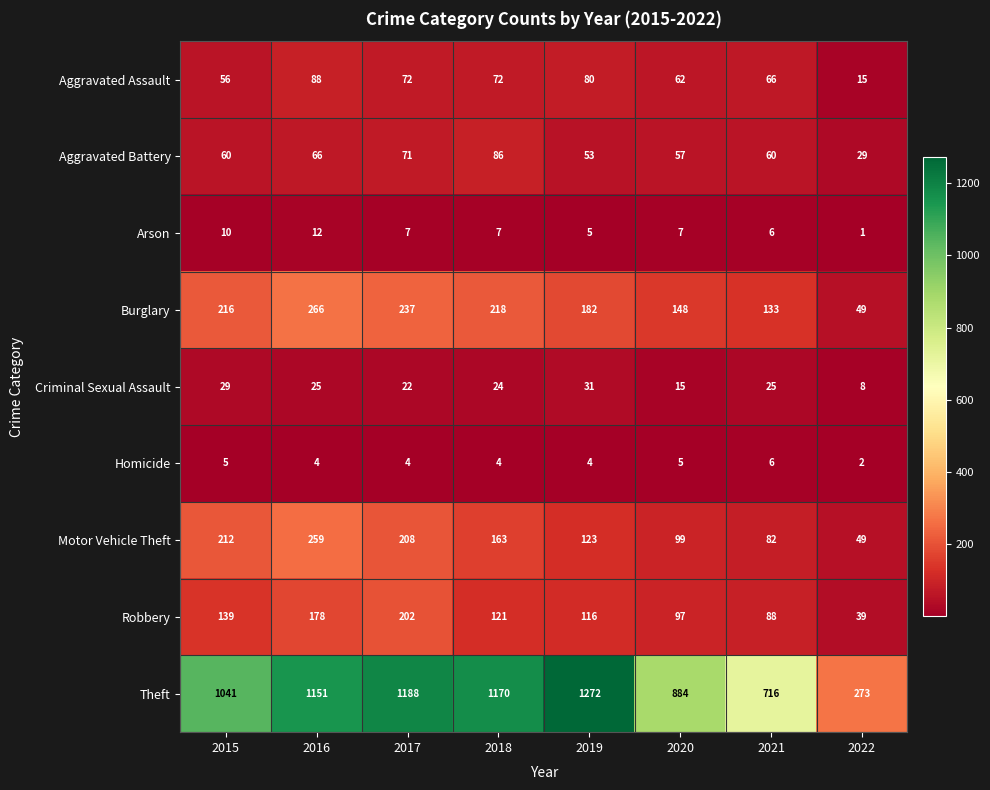

At 2019, list the series in order from largest to smallest.

Theft, Burglary, Motor Vehicle Theft, Robbery, Aggravated Assault, Aggravated Battery, Criminal Sexual Assault, Arson, Homicide